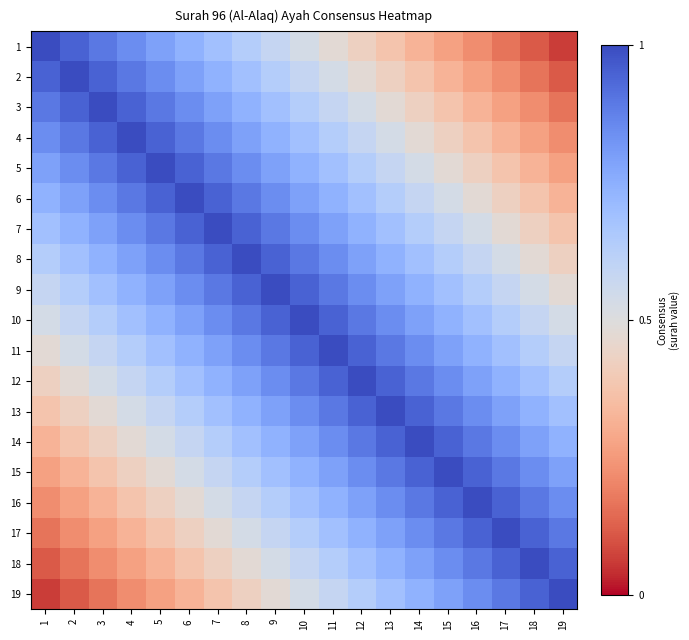

Reading left to right, list all the values displayed in this chart.

1: 1=1.0	2=0.9	3=0.9	4=0.8	5=0.8	6=0.7	7=0.7	8=0.6	9=0.6	10=0.5	11=0.5	12=0.4	13=0.4	14=0.3	15=0.3	16=0.2	17=0.2	18=0.1	19=0.1
2: 1=0.9	2=1.0	3=0.9	4=0.9	5=0.8	6=0.8	7=0.7	8=0.7	9=0.6	10=0.6	11=0.5	12=0.5	13=0.4	14=0.4	15=0.3	16=0.3	17=0.2	18=0.2	19=0.1
3: 1=0.9	2=0.9	3=1.0	4=0.9	5=0.9	6=0.8	7=0.8	8=0.7	9=0.7	10=0.6	11=0.6	12=0.5	13=0.5	14=0.4	15=0.4	16=0.3	17=0.3	18=0.2	19=0.2
4: 1=0.8	2=0.9	3=0.9	4=1.0	5=0.9	6=0.9	7=0.8	8=0.8	9=0.7	10=0.7	11=0.6	12=0.6	13=0.5	14=0.5	15=0.4	16=0.4	17=0.3	18=0.3	19=0.2
5: 1=0.8	2=0.8	3=0.9	4=0.9	5=1.0	6=0.9	7=0.9	8=0.8	9=0.8	10=0.7	11=0.7	12=0.6	13=0.6	14=0.5	15=0.5	16=0.4	17=0.4	18=0.3	19=0.3
6: 1=0.7	2=0.8	3=0.8	4=0.9	5=0.9	6=1.0	7=0.9	8=0.9	9=0.8	10=0.8	11=0.7	12=0.7	13=0.6	14=0.6	15=0.5	16=0.5	17=0.4	18=0.4	19=0.3
7: 1=0.7	2=0.7	3=0.8	4=0.8	5=0.9	6=0.9	7=1.0	8=0.9	9=0.9	10=0.8	11=0.8	12=0.7	13=0.7	14=0.6	15=0.6	16=0.5	17=0.5	18=0.4	19=0.4
8: 1=0.6	2=0.7	3=0.7	4=0.8	5=0.8	6=0.9	7=0.9	8=1.0	9=0.9	10=0.9	11=0.8	12=0.8	13=0.7	14=0.7	15=0.6	16=0.6	17=0.5	18=0.5	19=0.4
9: 1=0.6	2=0.6	3=0.7	4=0.7	5=0.8	6=0.8	7=0.9	8=0.9	9=1.0	10=0.9	11=0.9	12=0.8	13=0.8	14=0.7	15=0.7	16=0.6	17=0.6	18=0.5	19=0.5
10: 1=0.5	2=0.6	3=0.6	4=0.7	5=0.7	6=0.8	7=0.8	8=0.9	9=0.9	10=1.0	11=0.9	12=0.9	13=0.8	14=0.8	15=0.7	16=0.7	17=0.6	18=0.6	19=0.5
11: 1=0.5	2=0.5	3=0.6	4=0.6	5=0.7	6=0.7	7=0.8	8=0.8	9=0.9	10=0.9	11=1.0	12=0.9	13=0.9	14=0.8	15=0.8	16=0.7	17=0.7	18=0.6	19=0.6
12: 1=0.4	2=0.5	3=0.5	4=0.6	5=0.6	6=0.7	7=0.7	8=0.8	9=0.8	10=0.9	11=0.9	12=1.0	13=0.9	14=0.9	15=0.8	16=0.8	17=0.7	18=0.7	19=0.6
13: 1=0.4	2=0.4	3=0.5	4=0.5	5=0.6	6=0.6	7=0.7	8=0.7	9=0.8	10=0.8	11=0.9	12=0.9	13=1.0	14=0.9	15=0.9	16=0.8	17=0.8	18=0.7	19=0.7
14: 1=0.3	2=0.4	3=0.4	4=0.5	5=0.5	6=0.6	7=0.6	8=0.7	9=0.7	10=0.8	11=0.8	12=0.9	13=0.9	14=1.0	15=0.9	16=0.9	17=0.8	18=0.8	19=0.7
15: 1=0.3	2=0.3	3=0.4	4=0.4	5=0.5	6=0.5	7=0.6	8=0.6	9=0.7	10=0.7	11=0.8	12=0.8	13=0.9	14=0.9	15=1.0	16=0.9	17=0.9	18=0.8	19=0.8
16: 1=0.2	2=0.3	3=0.3	4=0.4	5=0.4	6=0.5	7=0.5	8=0.6	9=0.6	10=0.7	11=0.7	12=0.8	13=0.8	14=0.9	15=0.9	16=1.0	17=0.9	18=0.9	19=0.8
17: 1=0.2	2=0.2	3=0.3	4=0.3	5=0.4	6=0.4	7=0.5	8=0.5	9=0.6	10=0.6	11=0.7	12=0.7	13=0.8	14=0.8	15=0.9	16=0.9	17=1.0	18=0.9	19=0.9
18: 1=0.1	2=0.2	3=0.2	4=0.3	5=0.3	6=0.4	7=0.4	8=0.5	9=0.5	10=0.6	11=0.6	12=0.7	13=0.7	14=0.8	15=0.8	16=0.9	17=0.9	18=1.0	19=0.9
19: 1=0.1	2=0.1	3=0.2	4=0.2	5=0.3	6=0.3	7=0.4	8=0.4	9=0.5	10=0.5	11=0.6	12=0.6	13=0.7	14=0.7	15=0.8	16=0.8	17=0.9	18=0.9	19=1.0